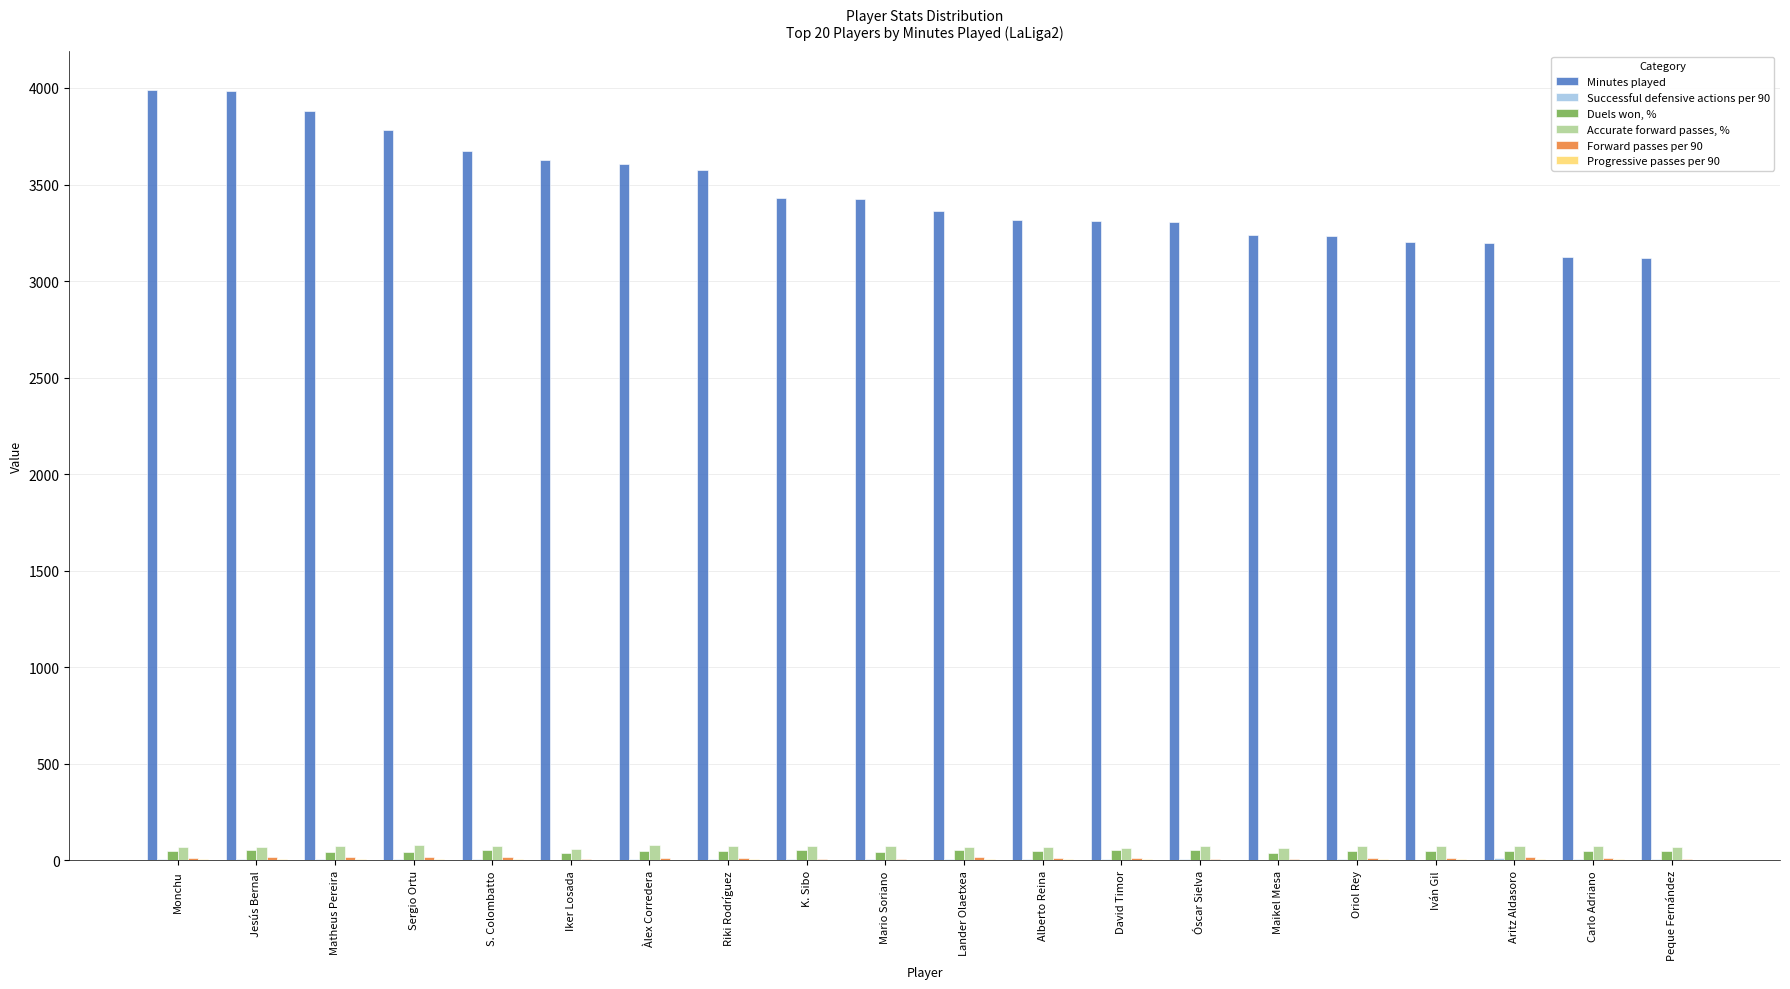

What is the total value across all series at Carlo Adriano?

3280.6